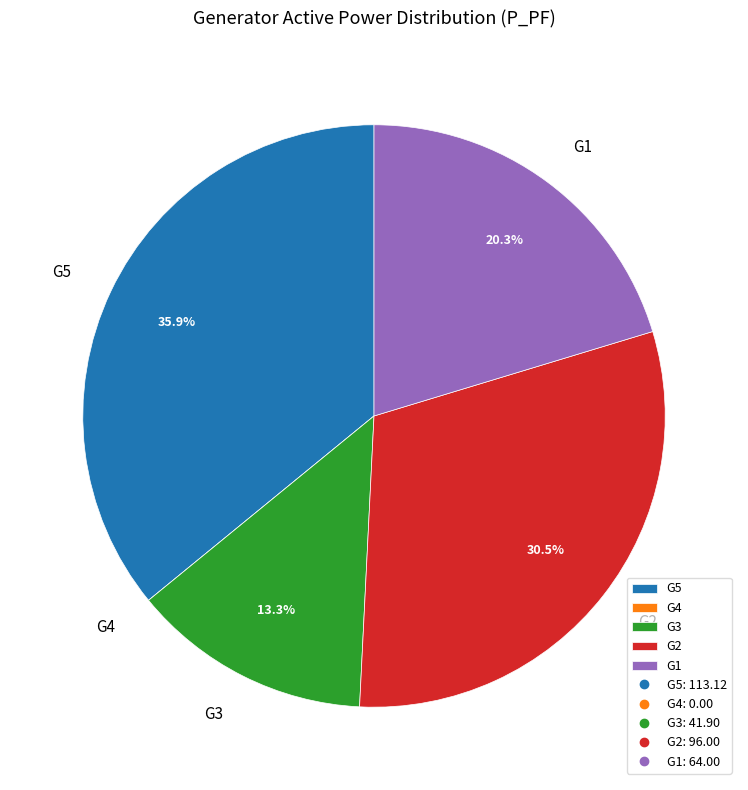

Is the sum of G5 and G3 greater than half?

No